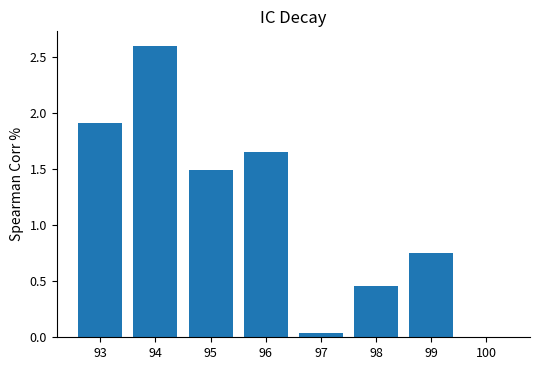

The chart shows a value of 1.1 at 99. True or false?

False